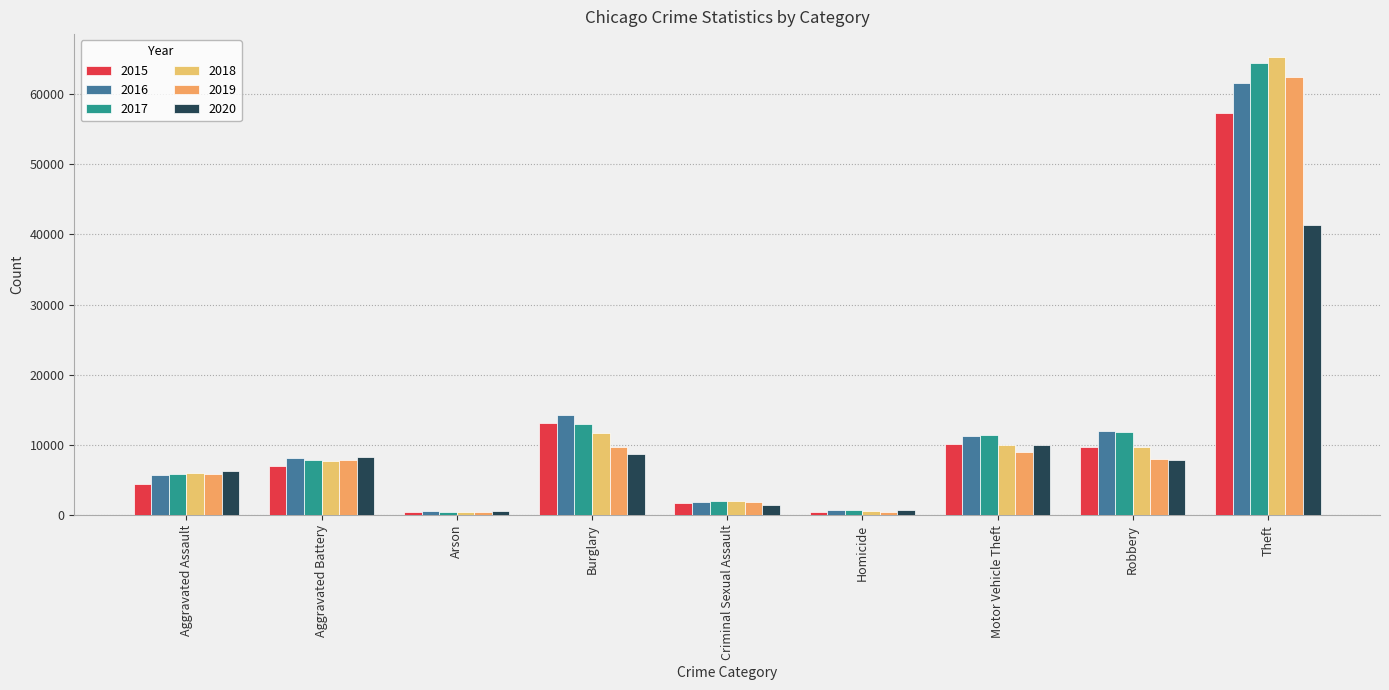

What is the label of the 7th bar from the right?

Arson